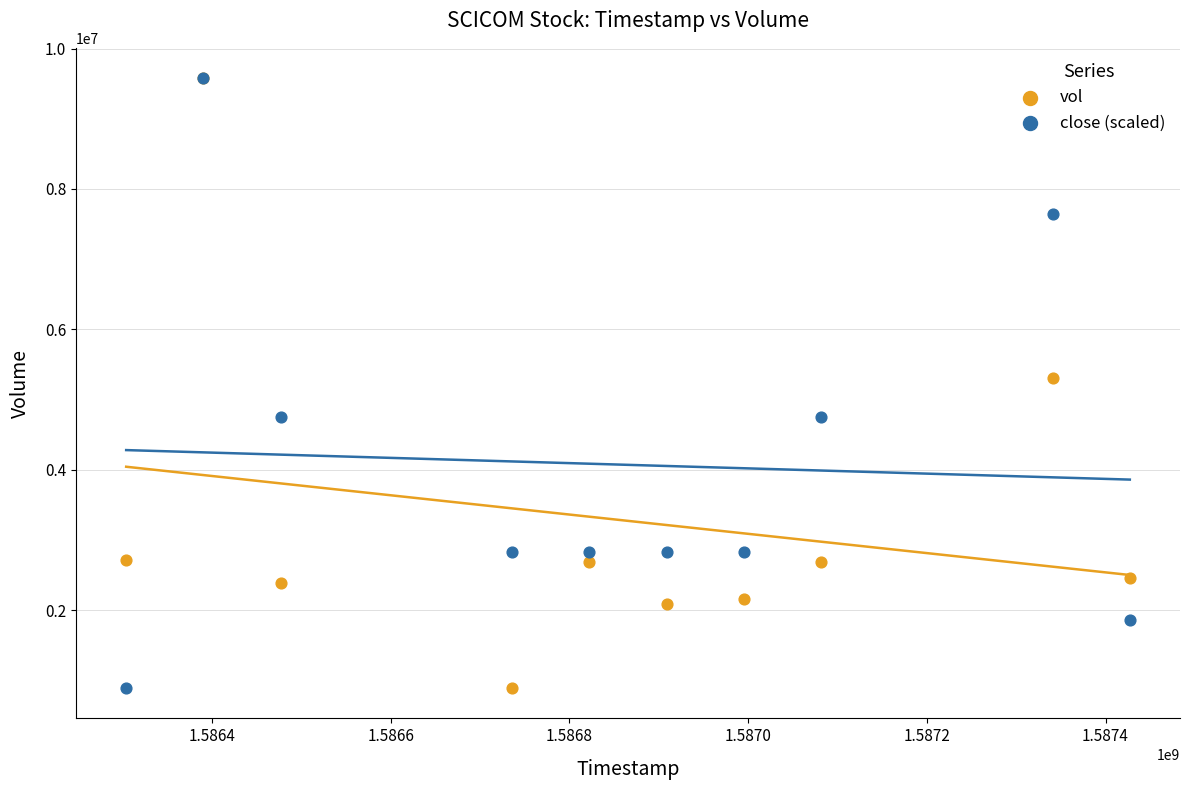

What are all the series names shown in the legend?

vol, close (scaled)